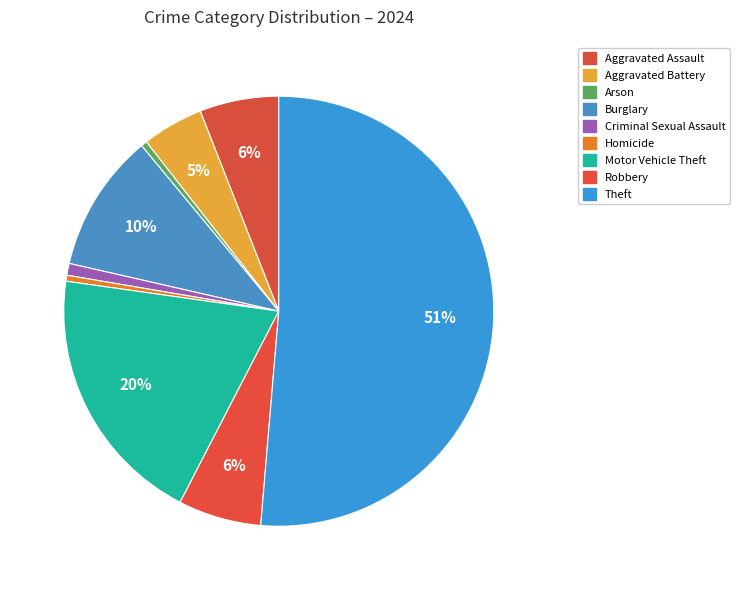

What percentage is the Aggravated Assault slice, to the nearest percent?

6%